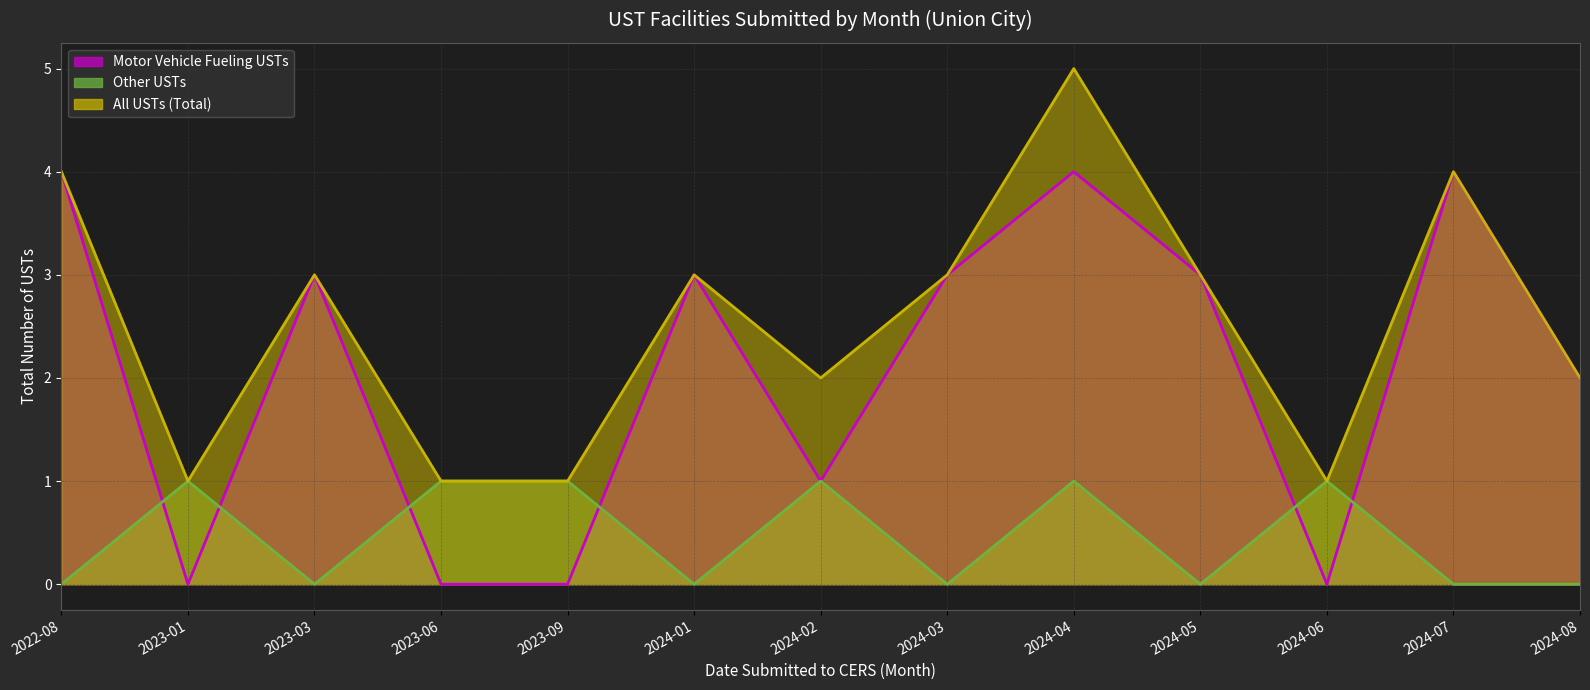

What is the label of the 9th point from the left?

2024-04